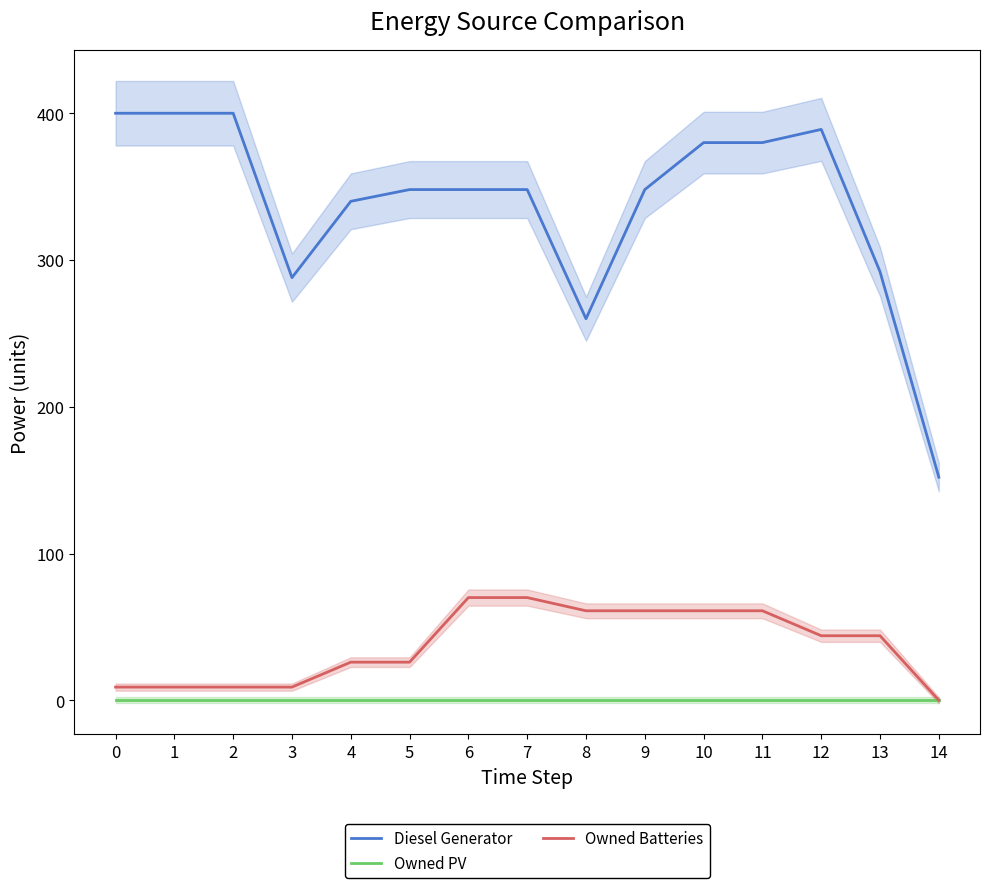

Where is Diesel Generator nearest to the value 276?

3